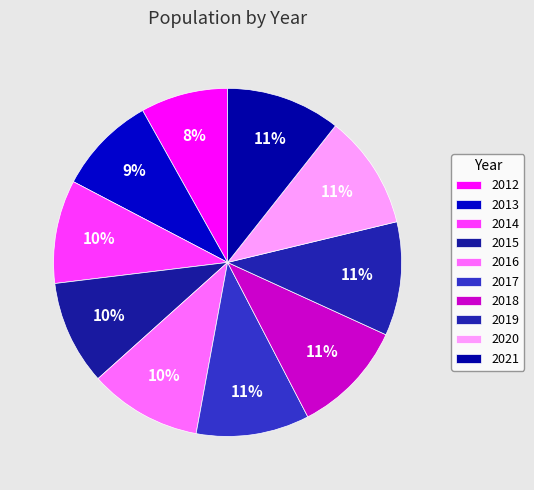

To the nearest percent, what is the difference between the largest and smallest slice percentages?

3%